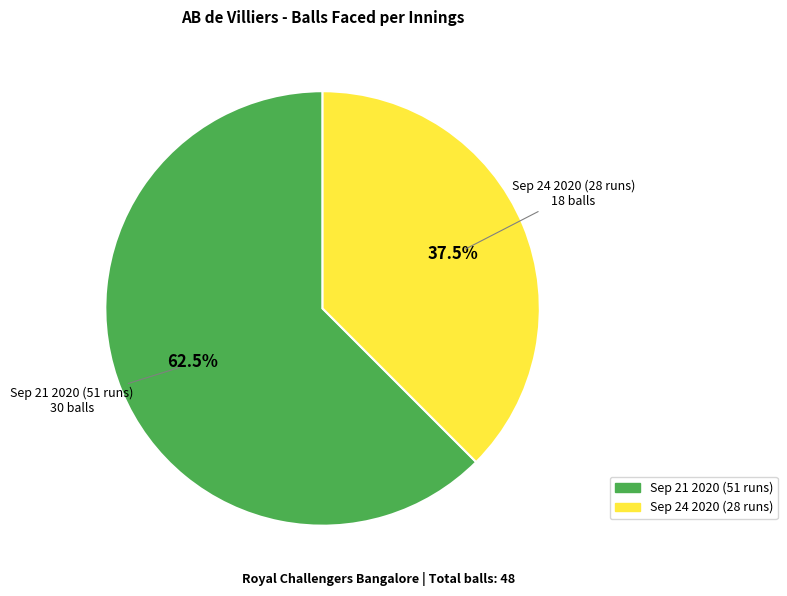

Which slice represents more than half of the pie?

Sep 21 2020 (51 runs)